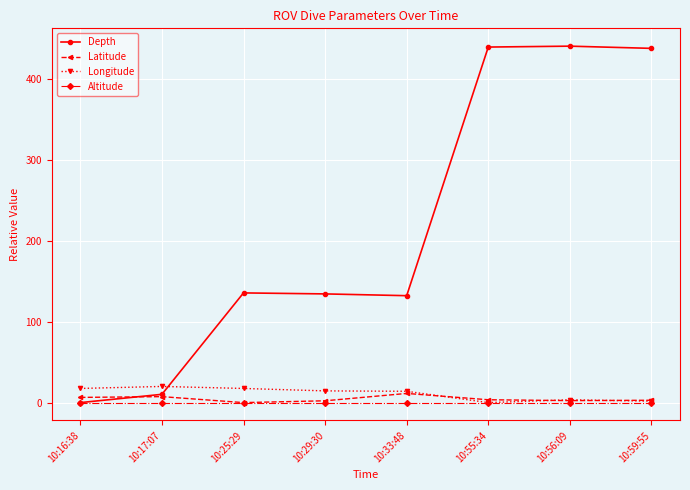

Rank the series by their maximum value, from highest to lowest.

Depth, Longitude, Latitude, Altitude